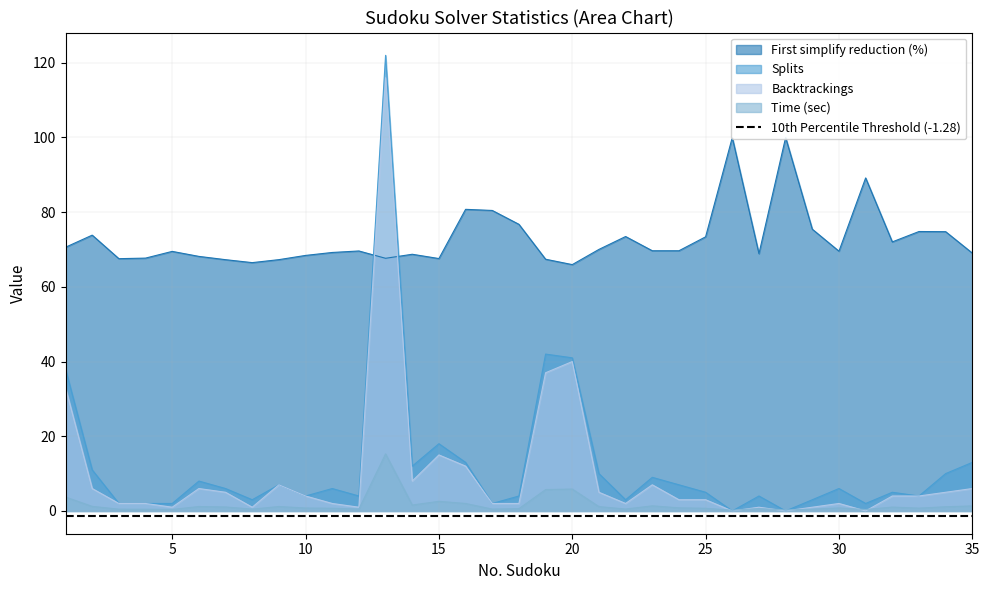

How many distinct data groups are displayed?

4